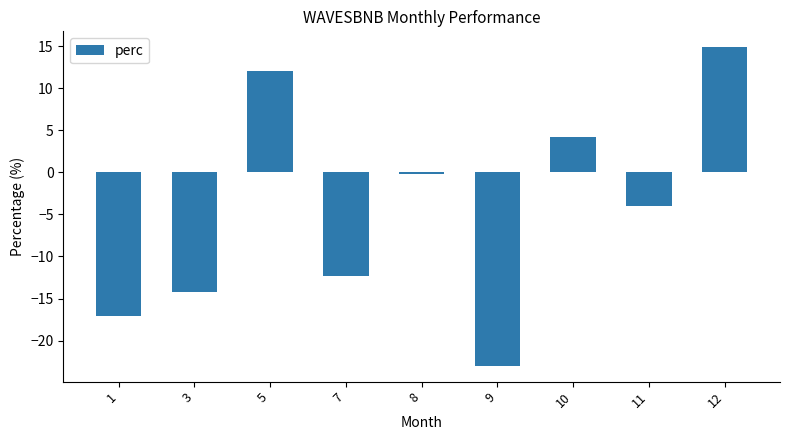

Where does the data first go above -3?

5